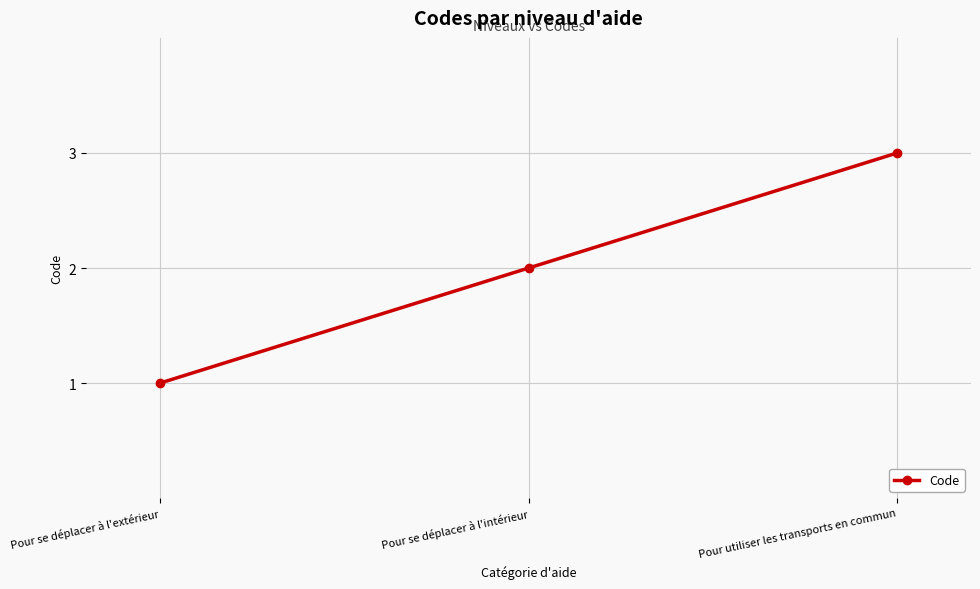

Reading left to right, what are all the values shown in this chart?

1	2	3